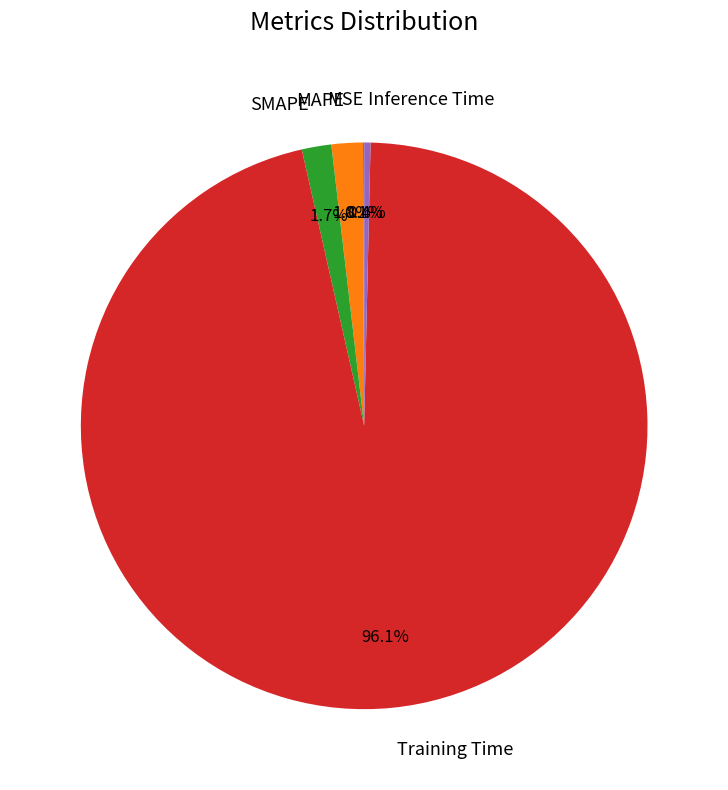

How much of the chart is everything except MAPE?

98.2%